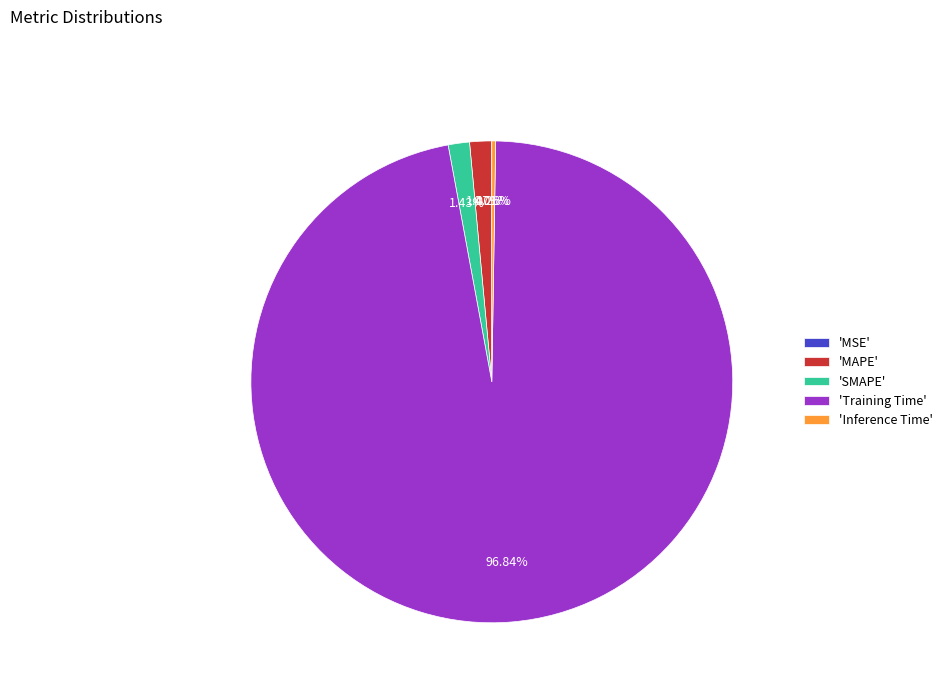

Does 'MAPE' account for over 50% of the chart?

No